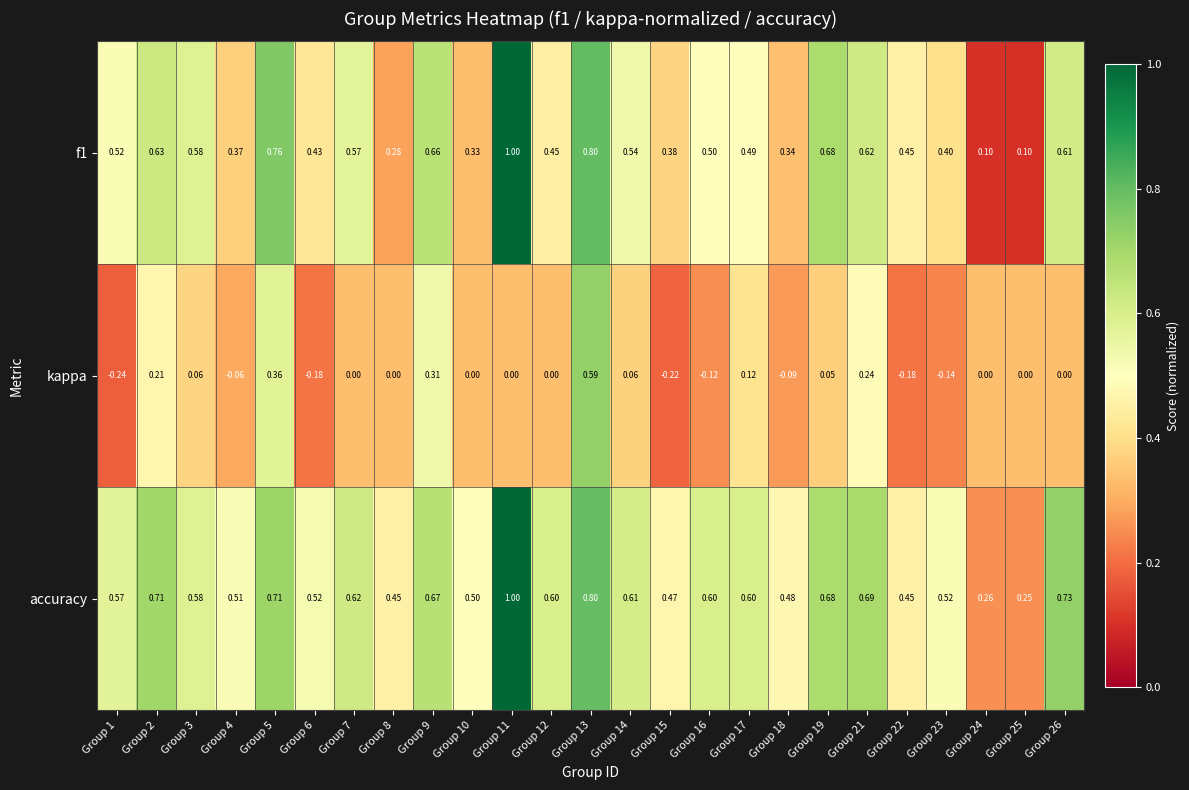

Is the value of kappa at Group 10 greater than the value of accuracy at Group 23?

No